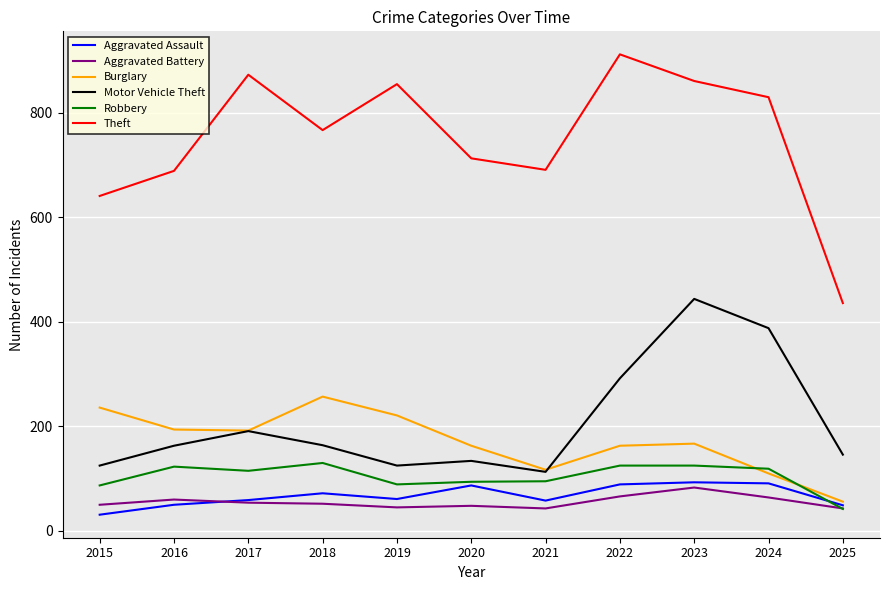

What is the maximum value for Motor Vehicle Theft?

444